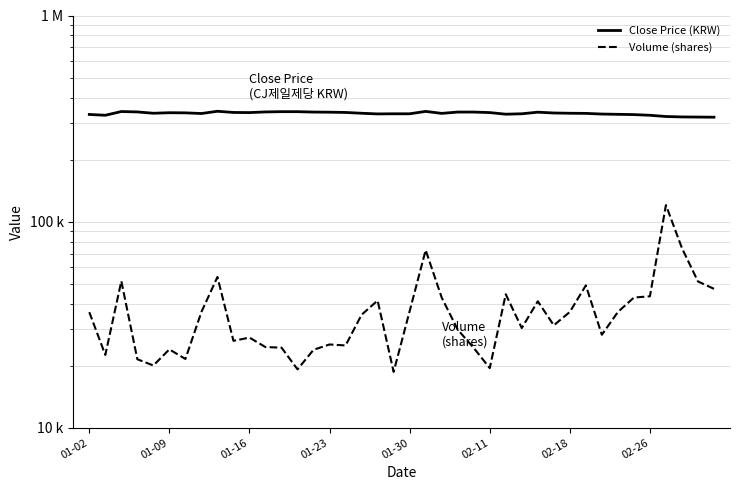

What is the spread (max minus min) of values at 33?

295079